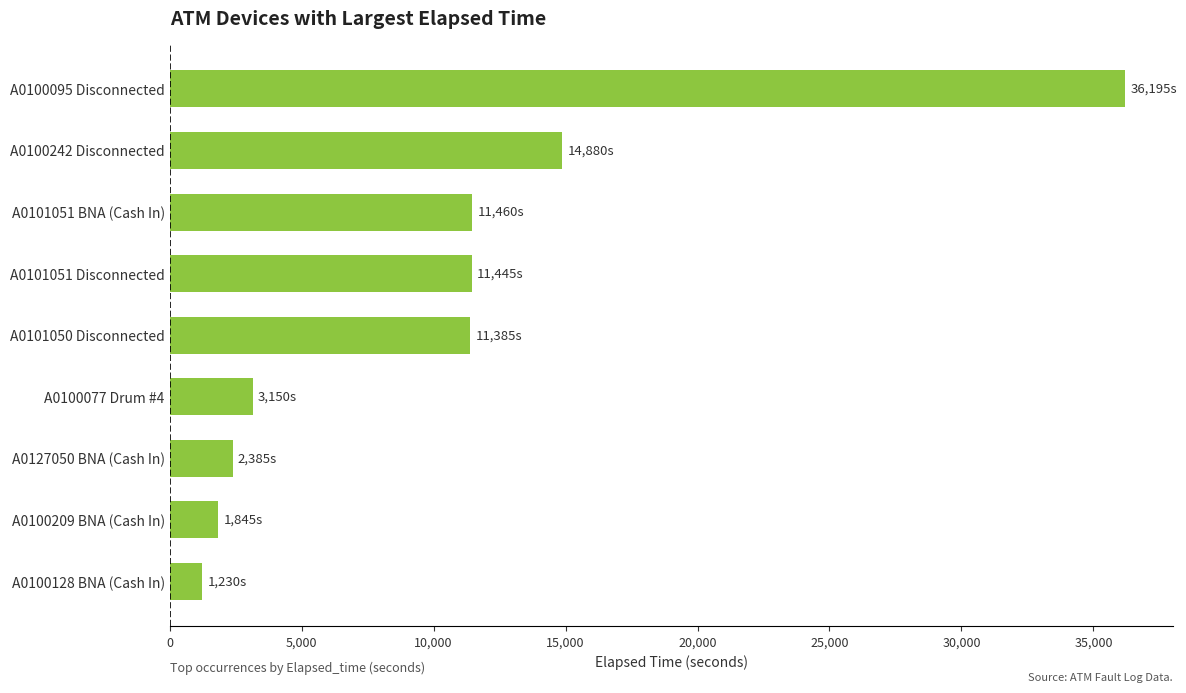

Approximately how many times larger is the value at A0101050 Disconnected compared to A0100209 BNA (Cash In)?

6.2